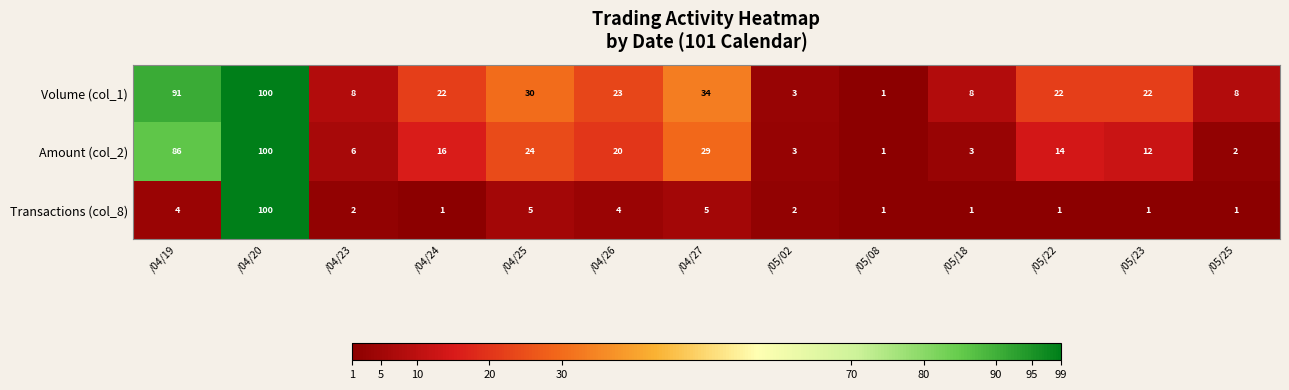

Which label corresponds to the largest value in the chart?

/04/20